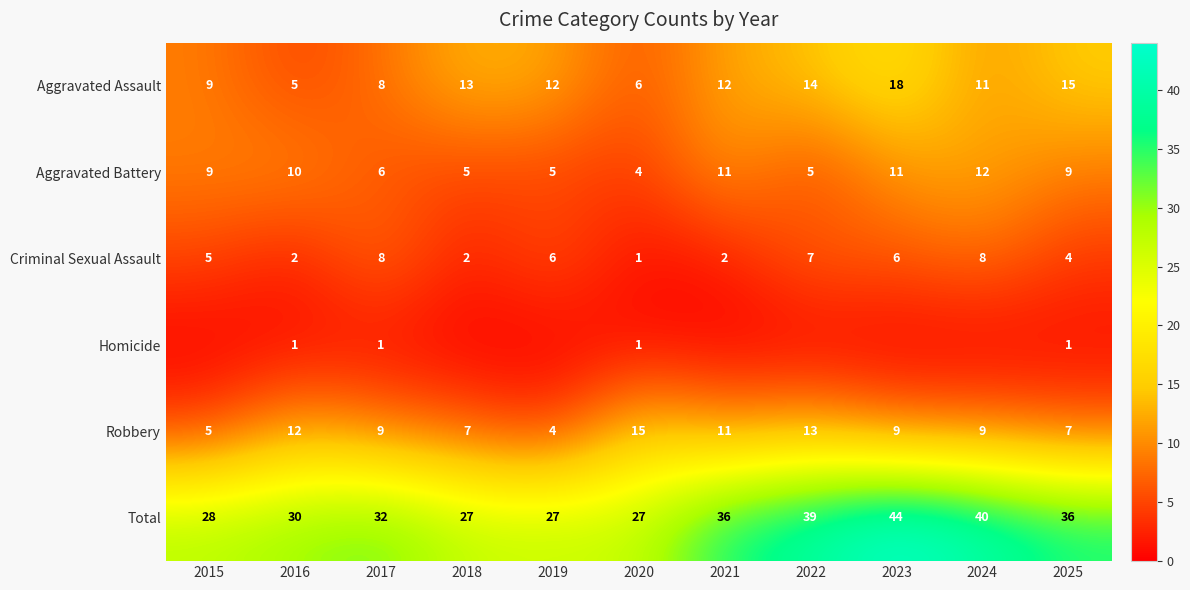

Is the value of Criminal Sexual Assault at 2021 greater than the value of Aggravated Assault at 2020?

No